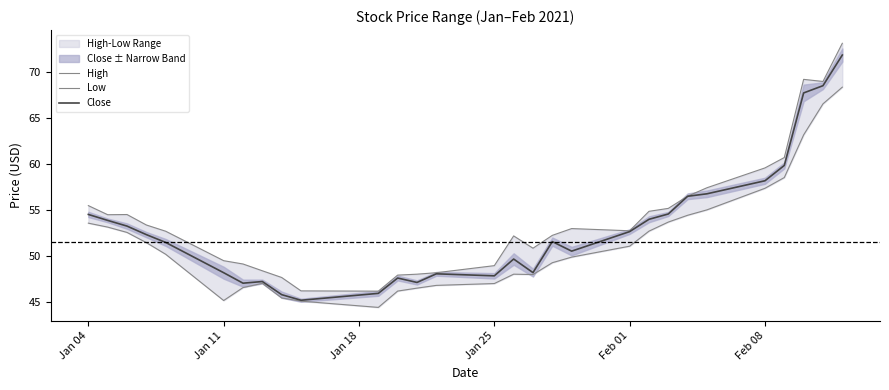

How many data points in Low are above 50?

15